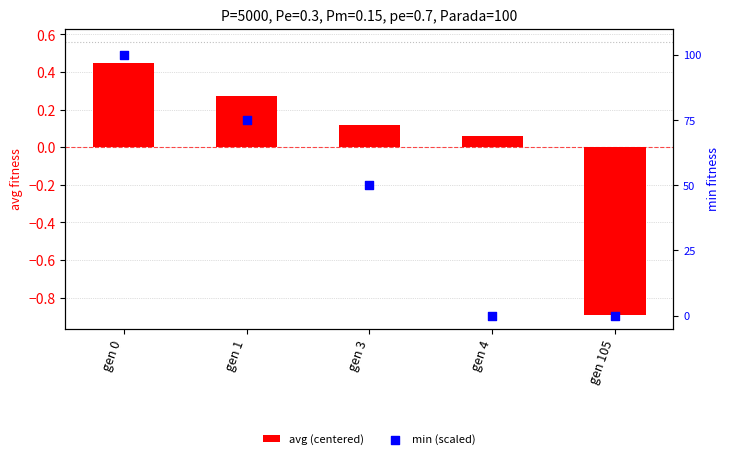

Which series has the largest total across all categories?

min (scaled)